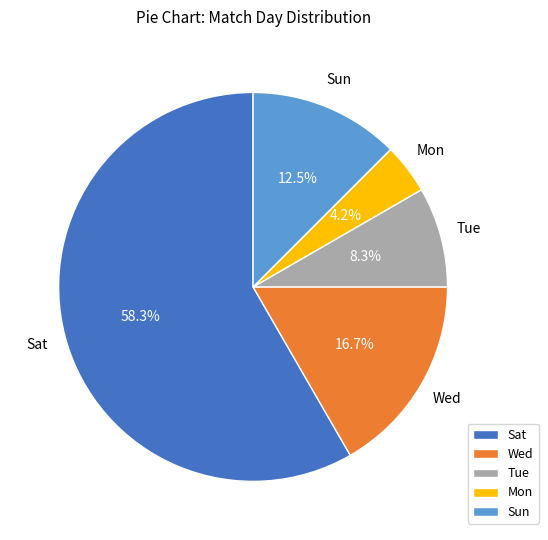

How many slices are in this pie chart?

5